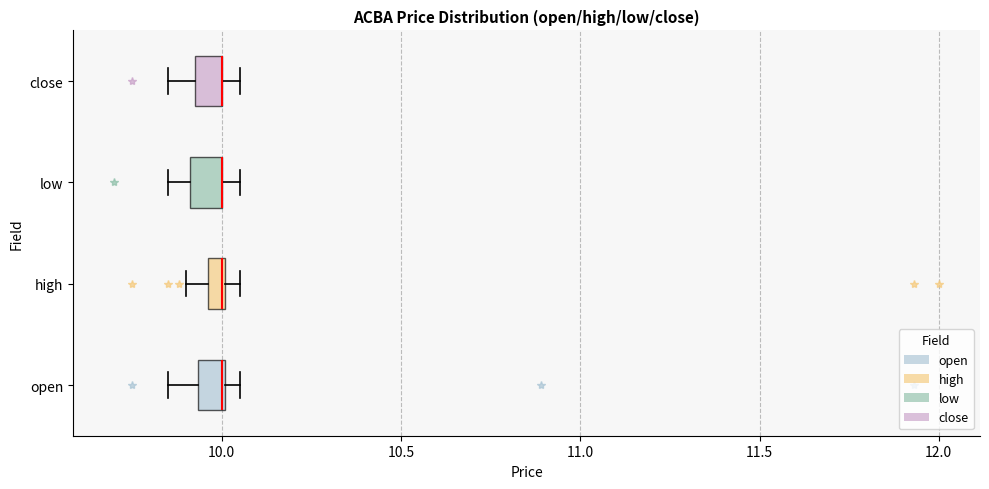

Where is the left edge of the box for open on the x-axis? The values are not printed on the chart, so give them approximately, as read against the axis.

9.95